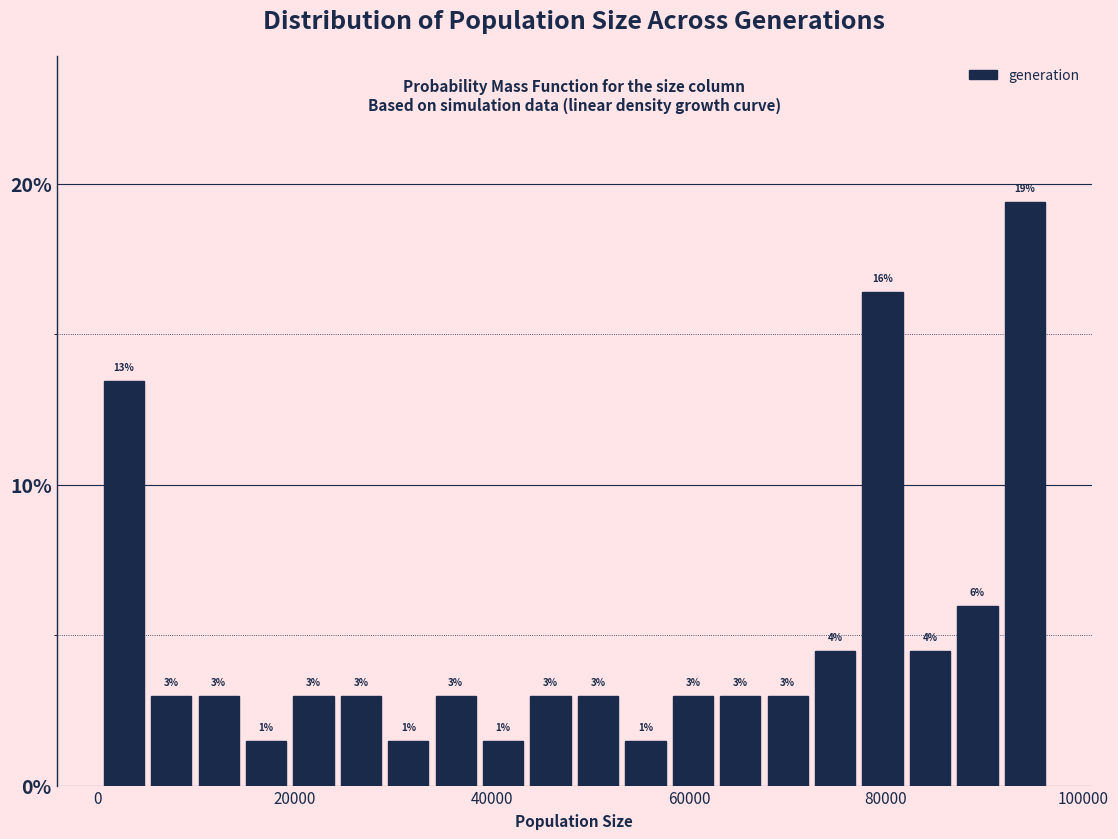

Read against the x-axis, roughly where is the centre of the tallest bar?

94000